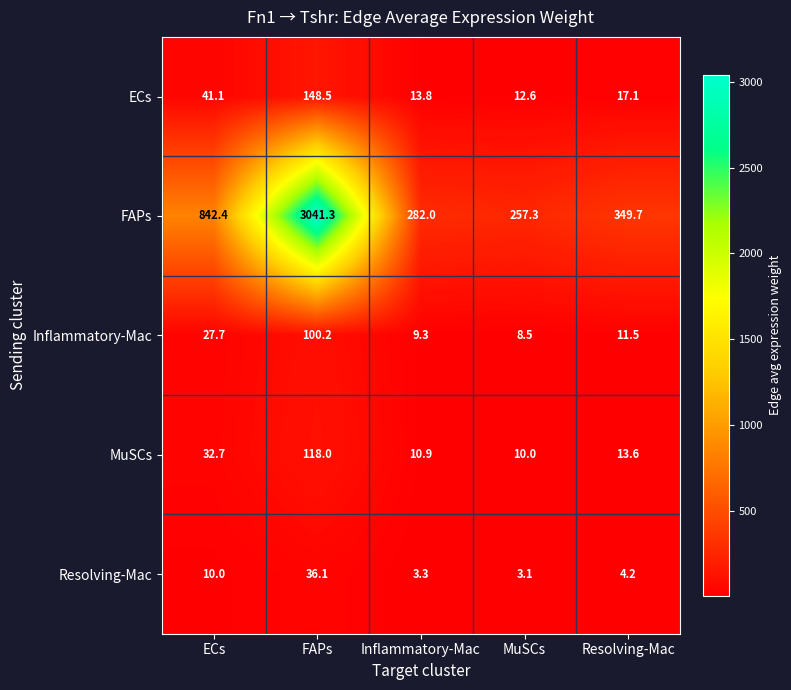

What is the average value of the FAPs series?

954.5